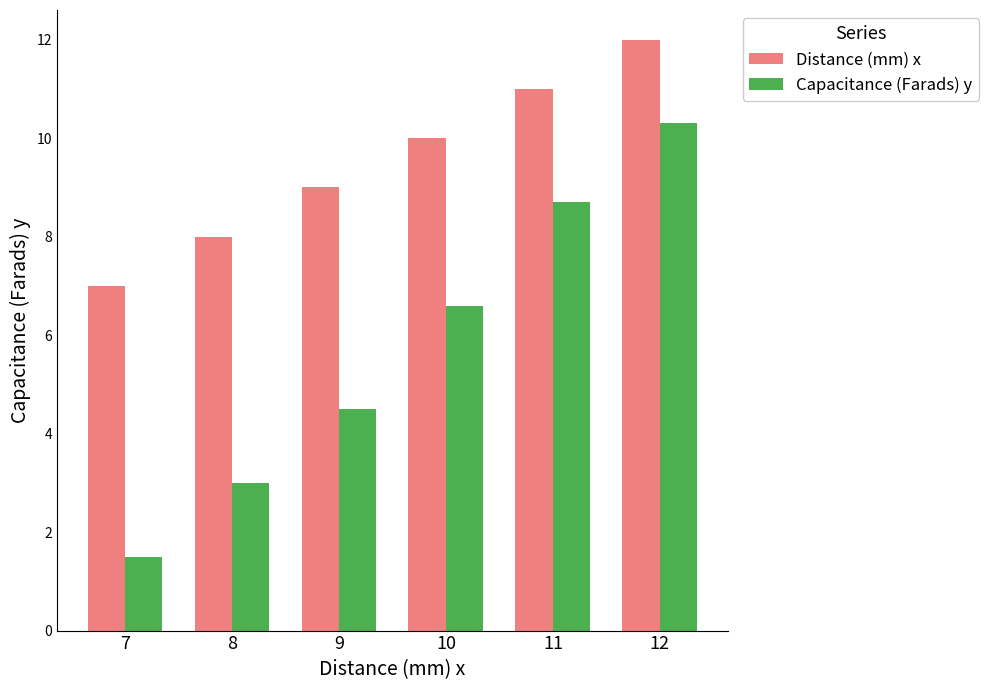

How many bars are there in total?

12